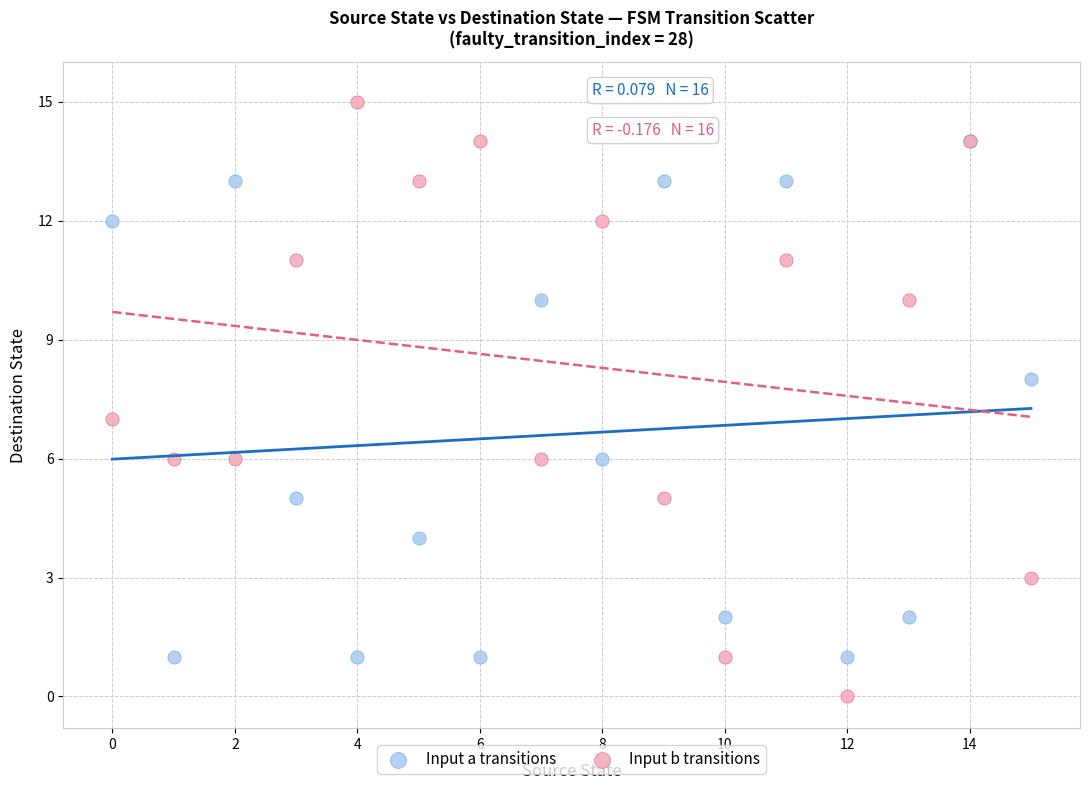

What are all the series names shown in the legend?

Input a transitions, Input b transitions